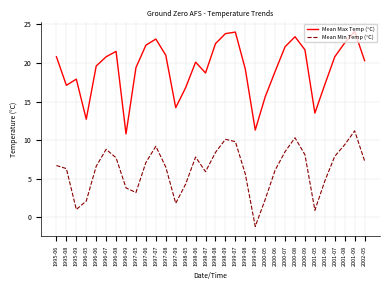

List the series in order of their overall mean, lowest first.

Mean Min Temp (°C), Mean Max Temp (°C)